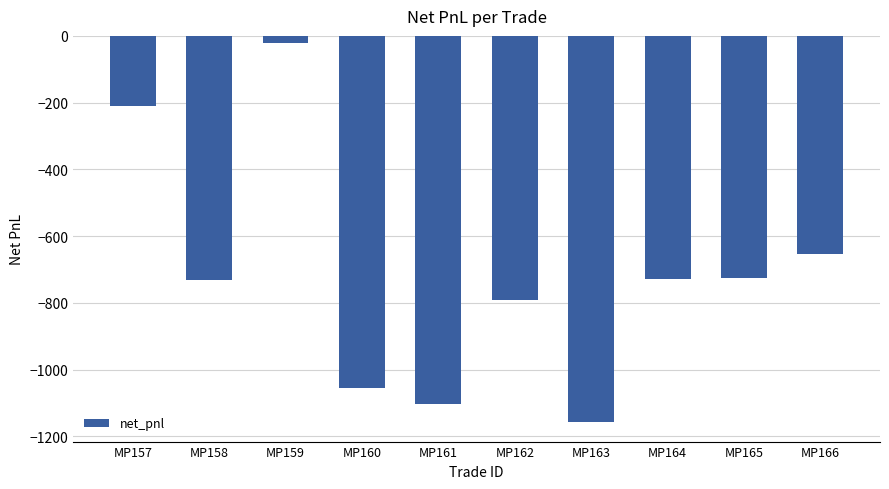

What is the change in value from MP161 to MP165?

+377.2